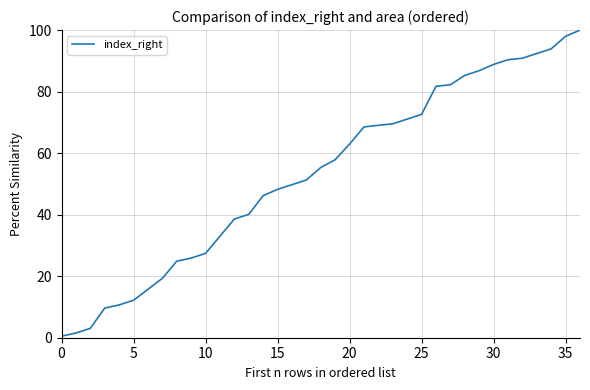

What is the greatest value displayed?

100.0